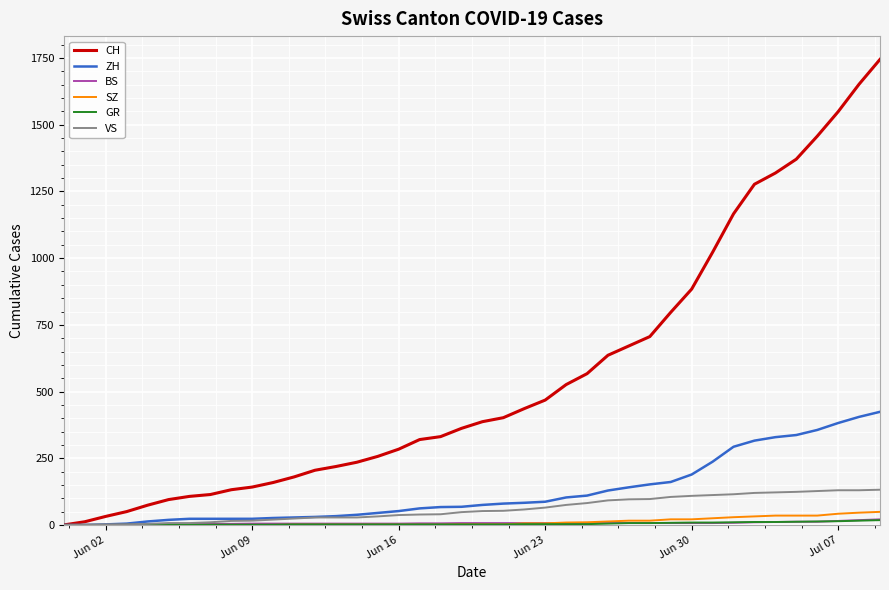

Which series has the largest range (max minus min)?

CH